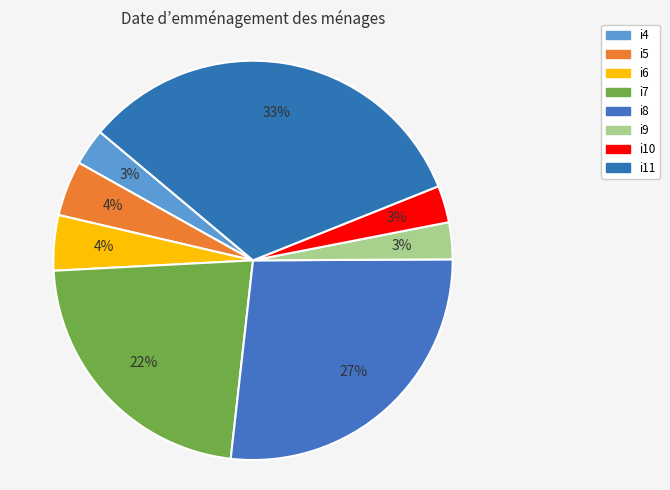

To the nearest percent, what is the difference between the largest and smallest slice percentages?

30%